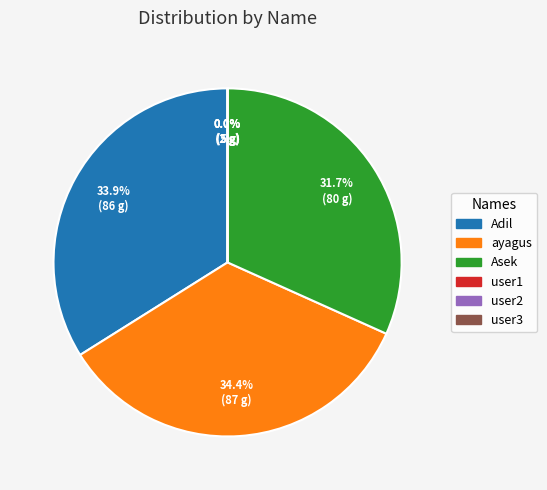

Which category has the smallest portion of the pie?

user1